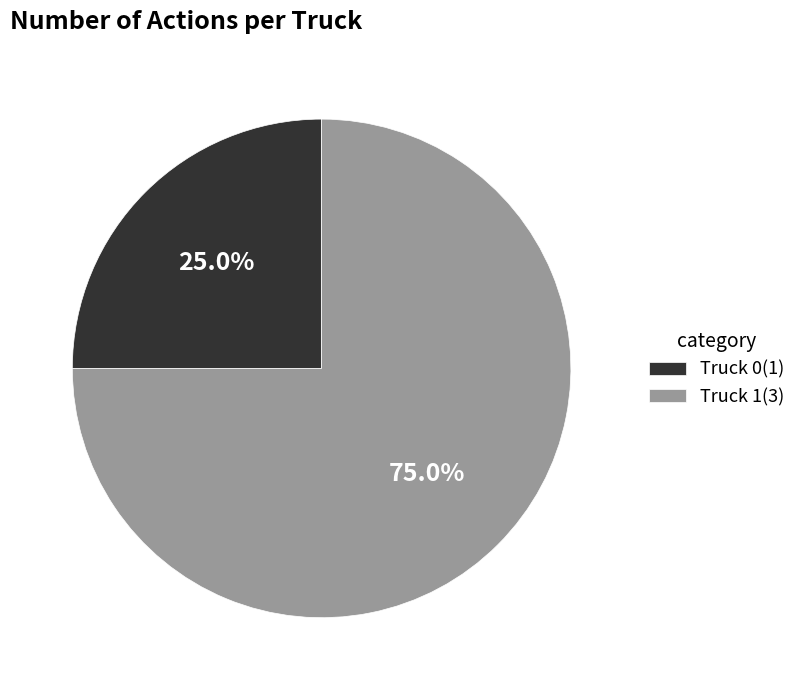

What is the majority slice?

Truck 1